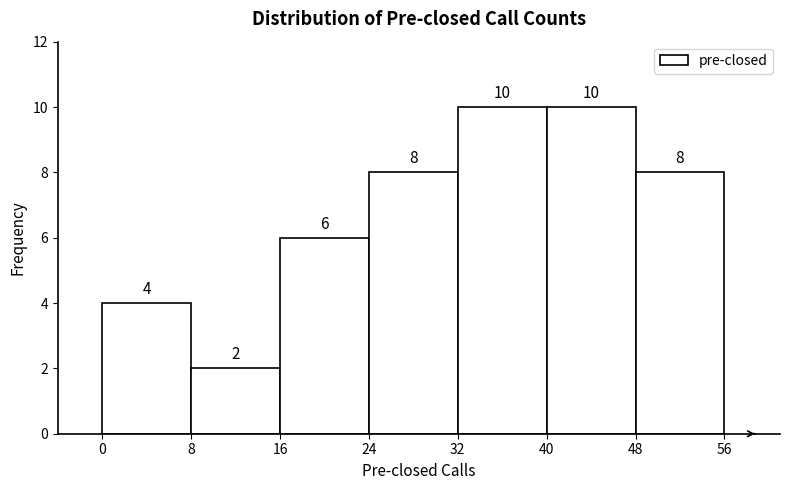

What is the height of the bar covering 0 to 8 on the x-axis?

4